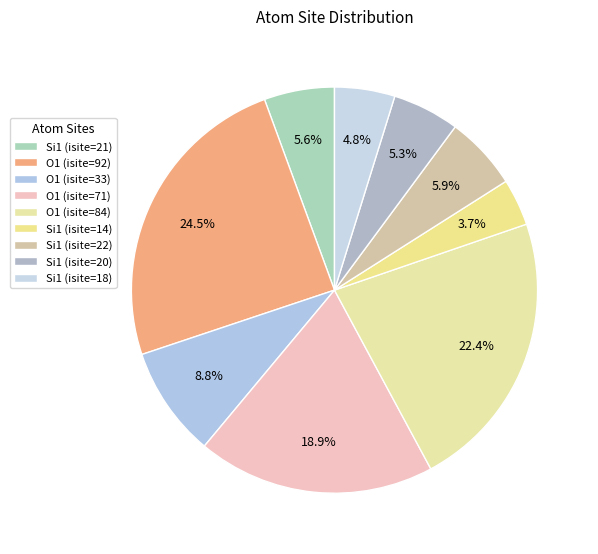

To the nearest percent, what is the difference between the Si1 (isite=18) and O1 (isite=92) slice percentages?

20%